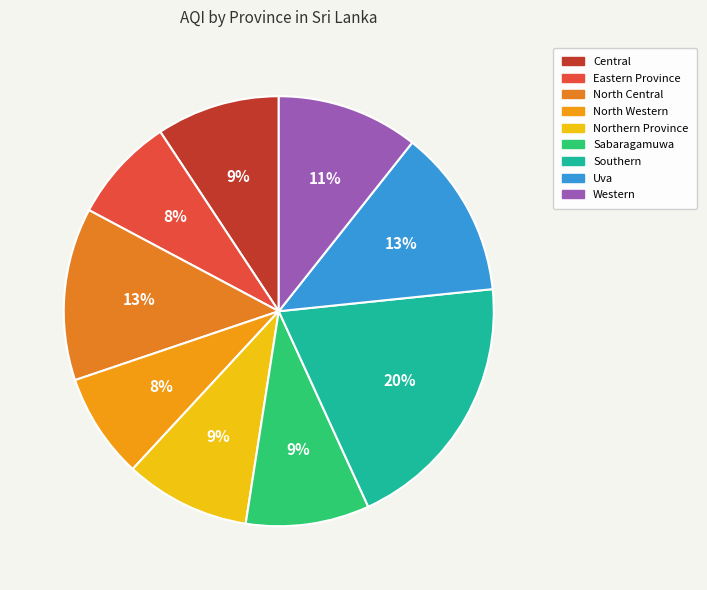

To the nearest percent, what is the average slice percentage?

11%